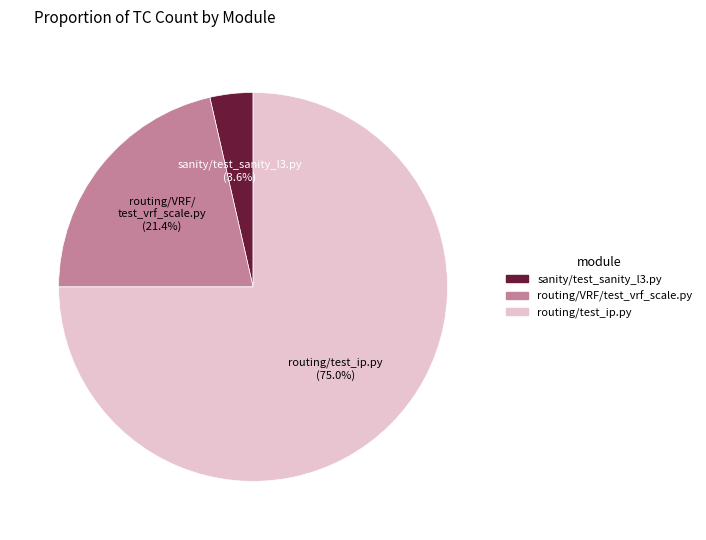

Is it true that routing/VRF/test_vrf_scale.py is 21% of the pie?

True